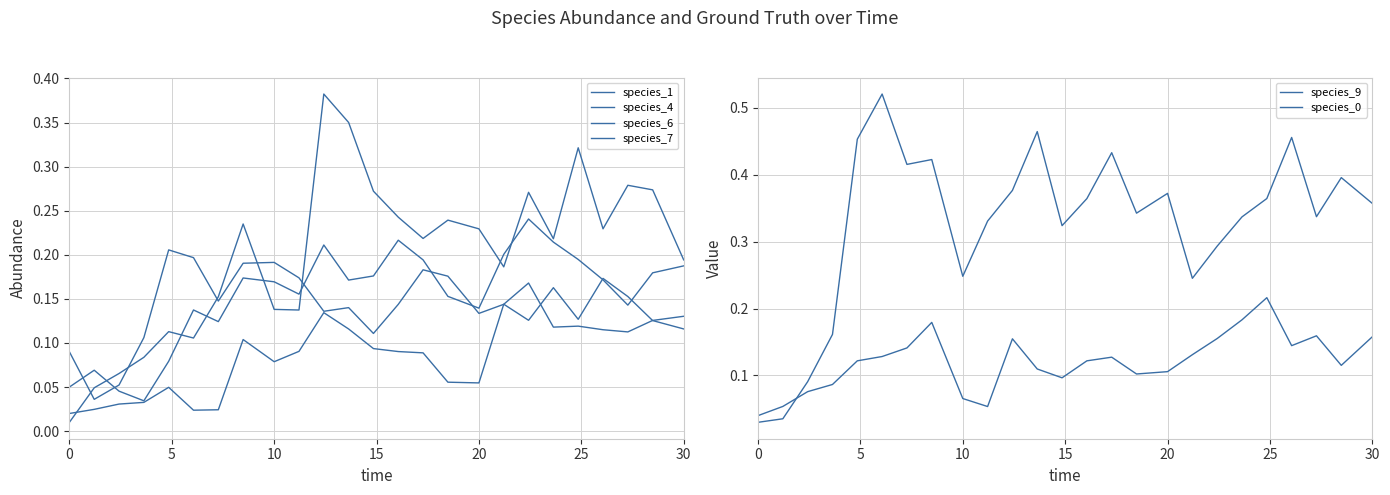

Which series has the largest total across all categories?

species_9